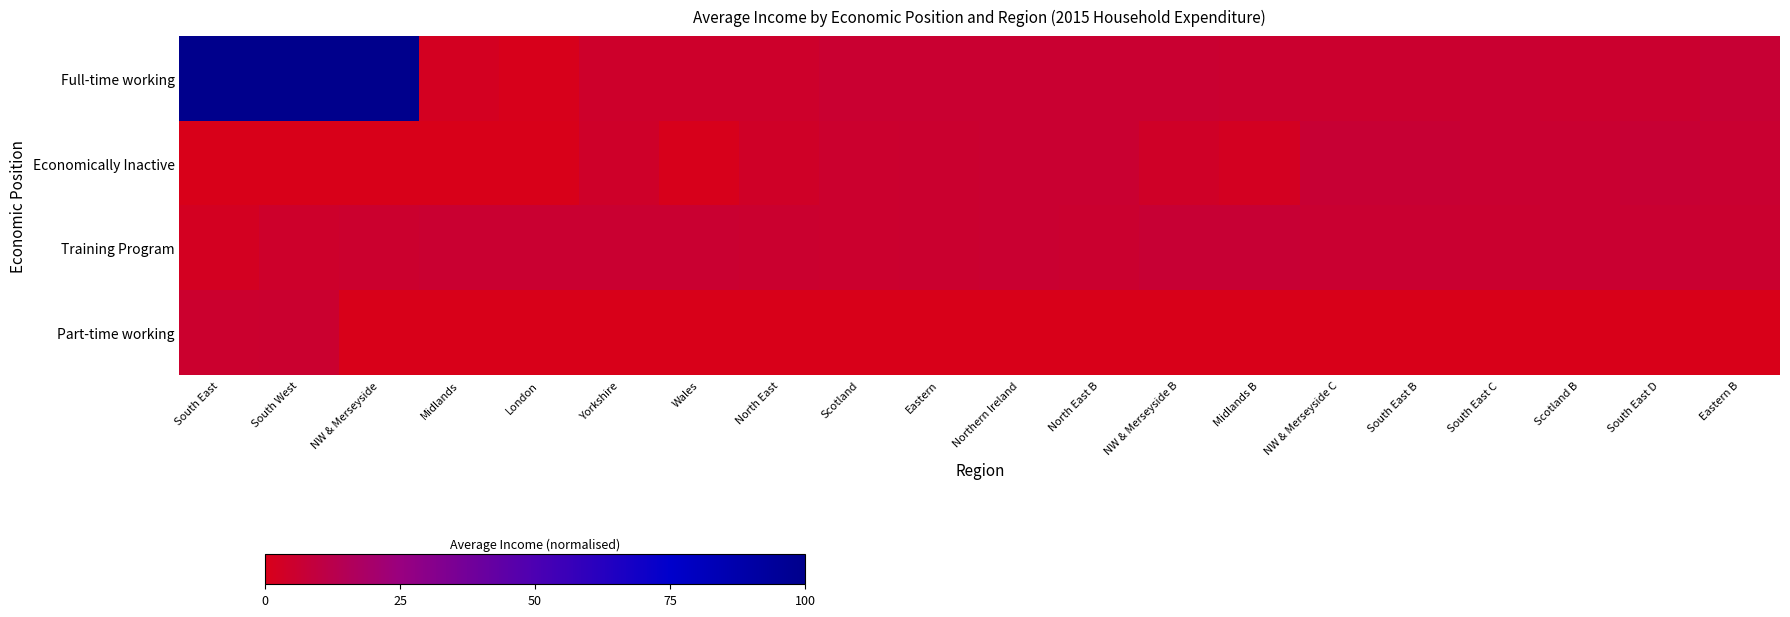

What is the total value across all series at Wales?

11.2